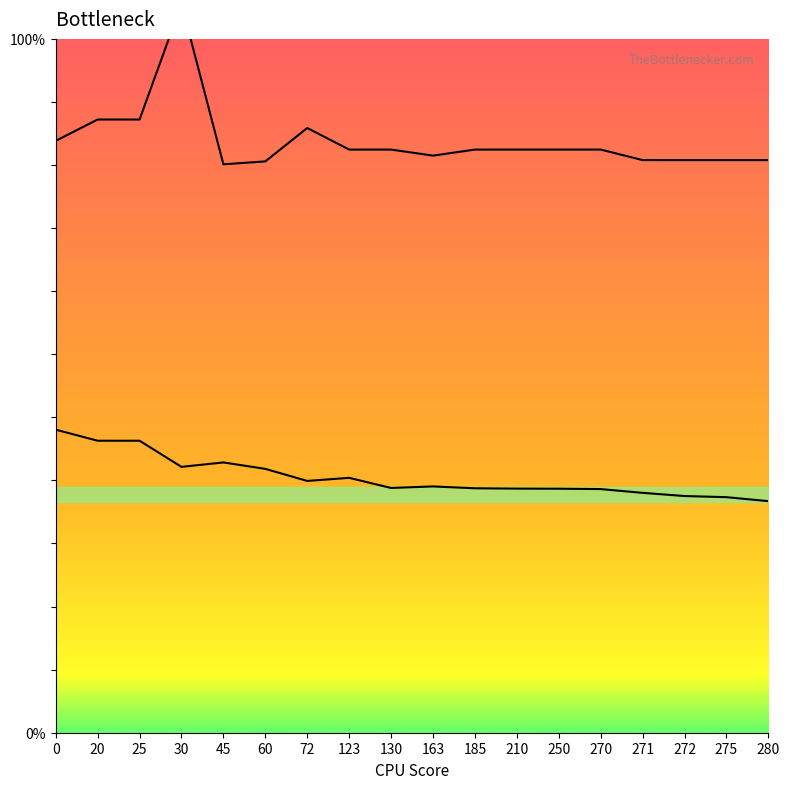

List the labels in order of Row 2 value, smallest first.

45, 60, 271, 272, 275, 280, 163, 123, 130, 185, 210, 250, 270, 0, 72, 20, 25, 30